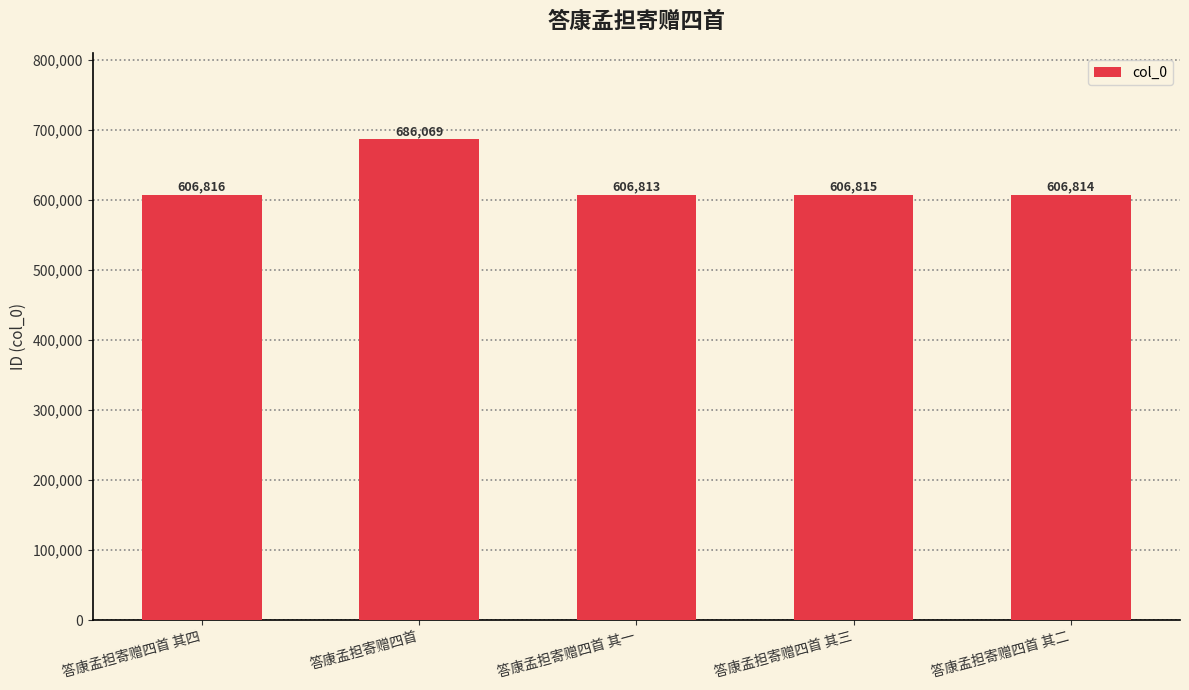

List the labels in order of value, smallest first.

答康孟担寄赠四首 其一, 答康孟担寄赠四首 其二, 答康孟担寄赠四首 其三, 答康孟担寄赠四首 其四, 答康孟担寄赠四首